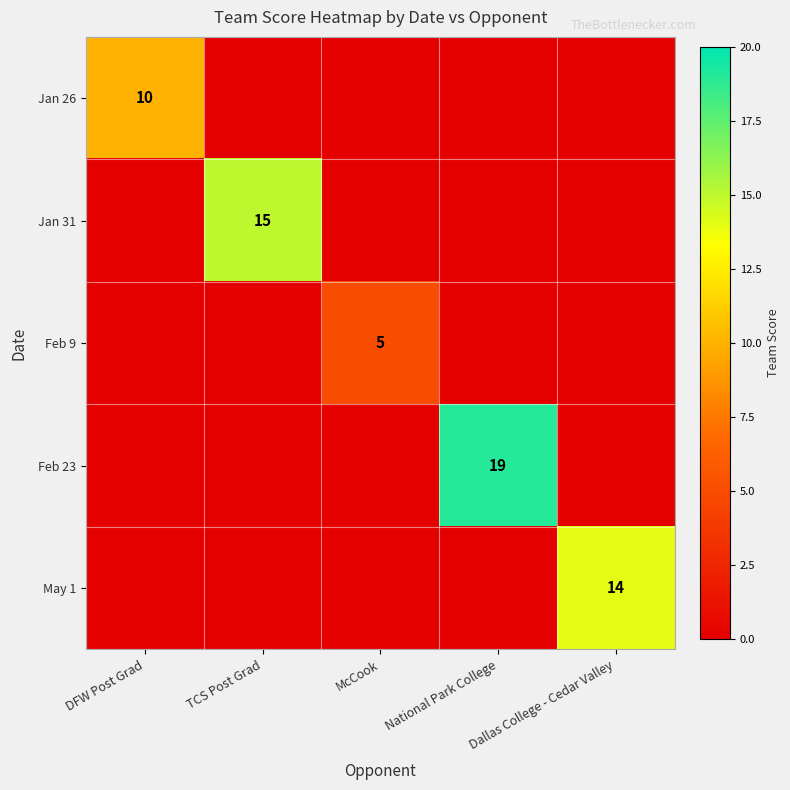

Is it true that May 1 equals 22 at Dallas College - Cedar Valley?

False